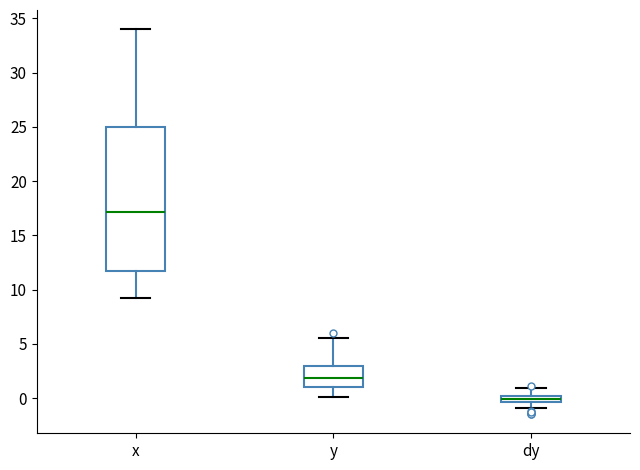

Where is the lower edge of the box for y on the y-axis? The values are not printed on the chart, so give them approximately, as read against the axis.

1.0